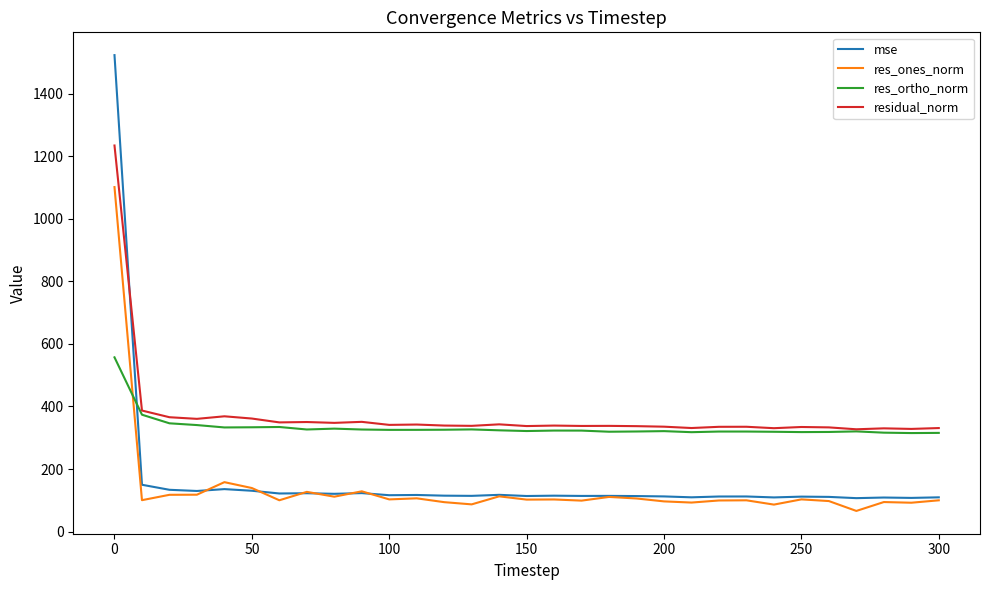

Which series has the widest spread of values?

mse